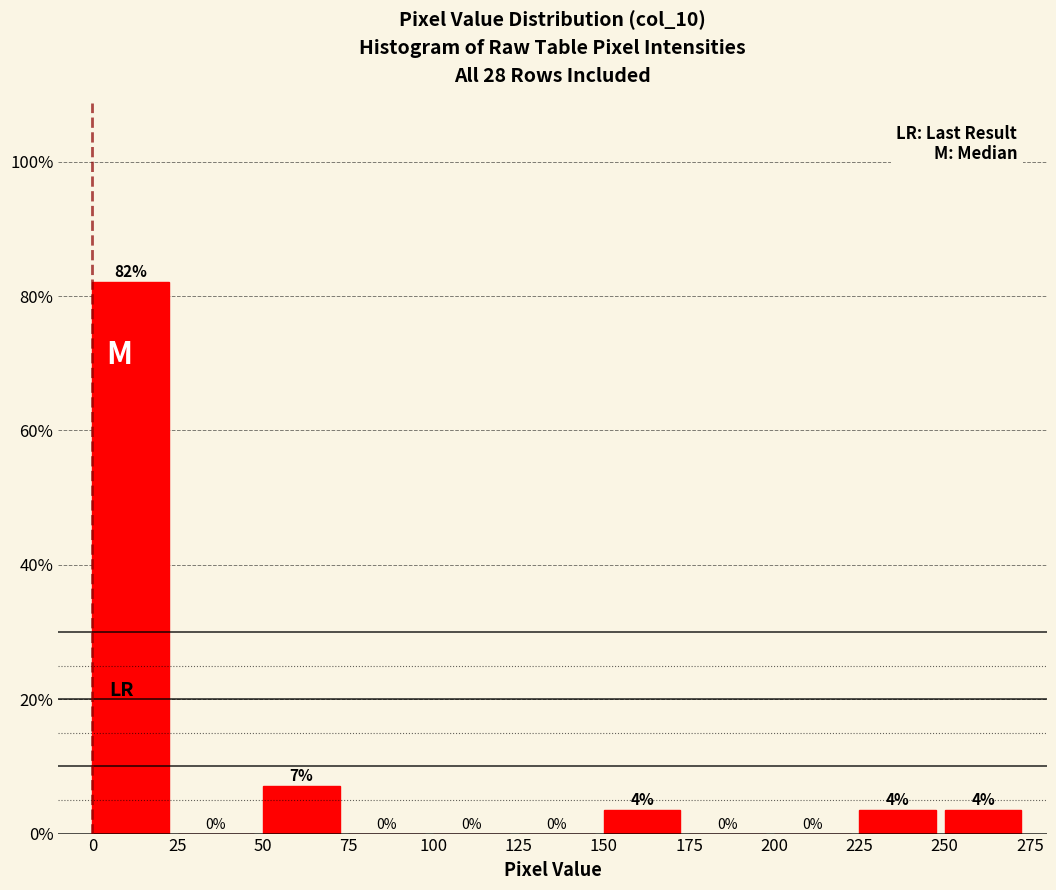

Which range on the x-axis has the tallest bar?

0 to 25